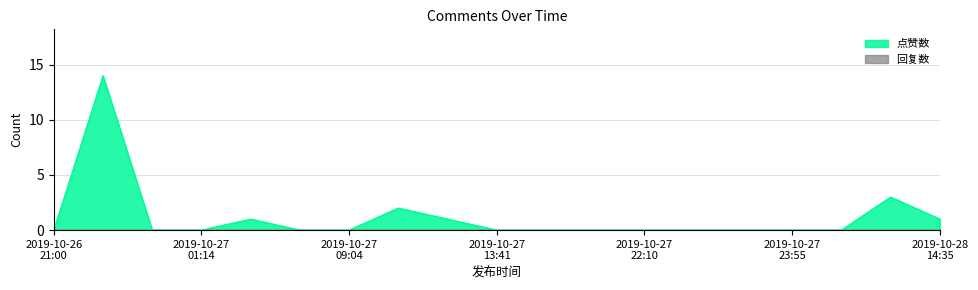

How many data points does each series have?

19